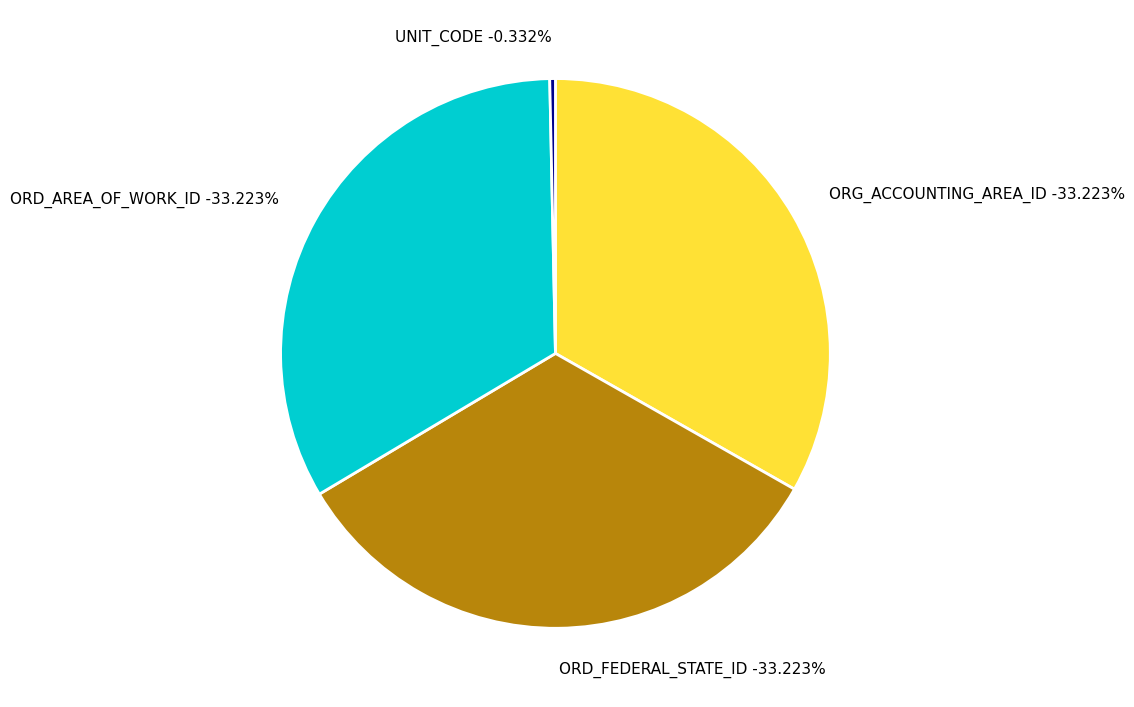

Is there any slice that represents more than half of the pie?

No